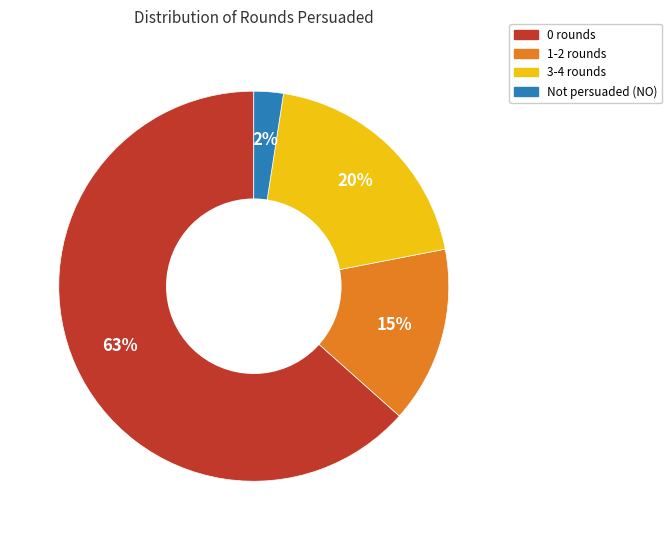

How many segments does this pie chart have?

4